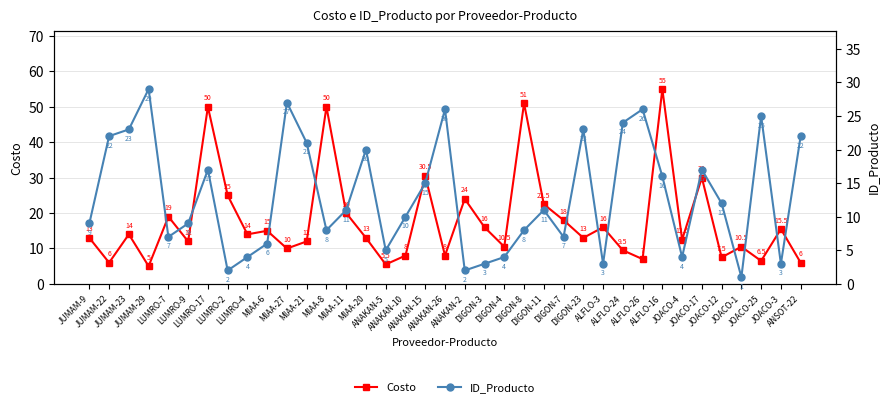

Which category has the highest value in the ID_Producto series?

JUMAM-29